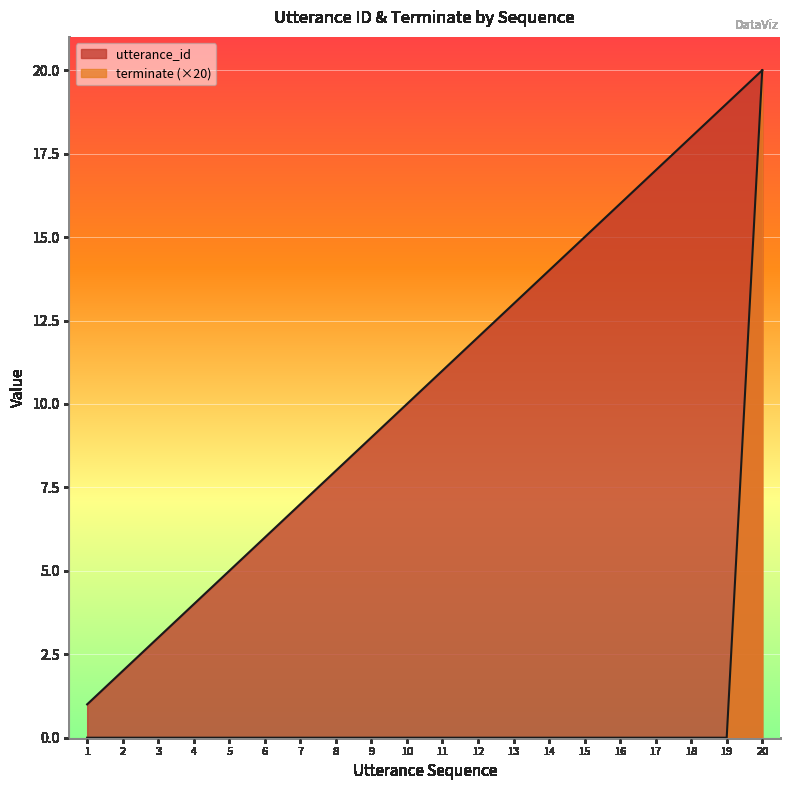

How many series are shown in this chart?

2